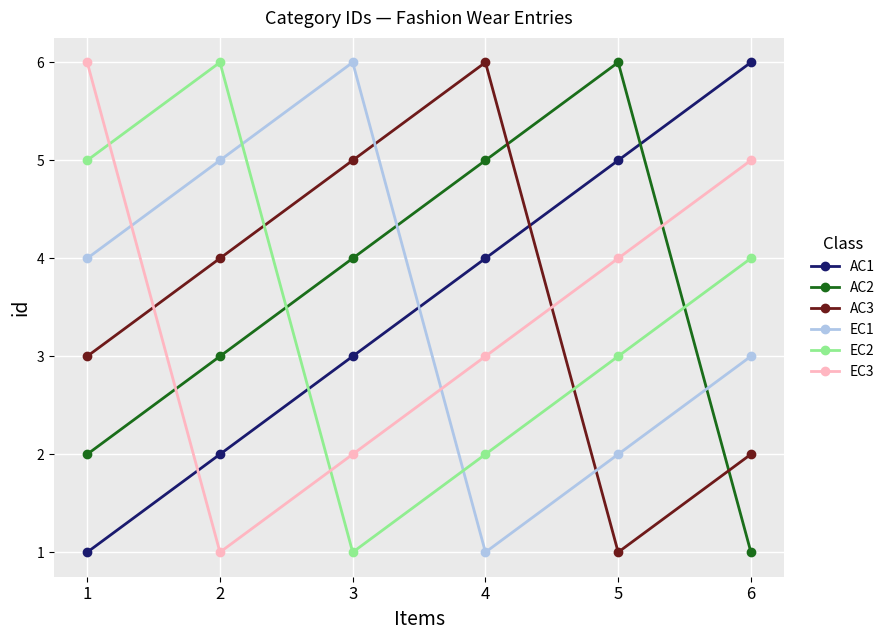

True or false: EC3 and EC1 cross at least once.

True